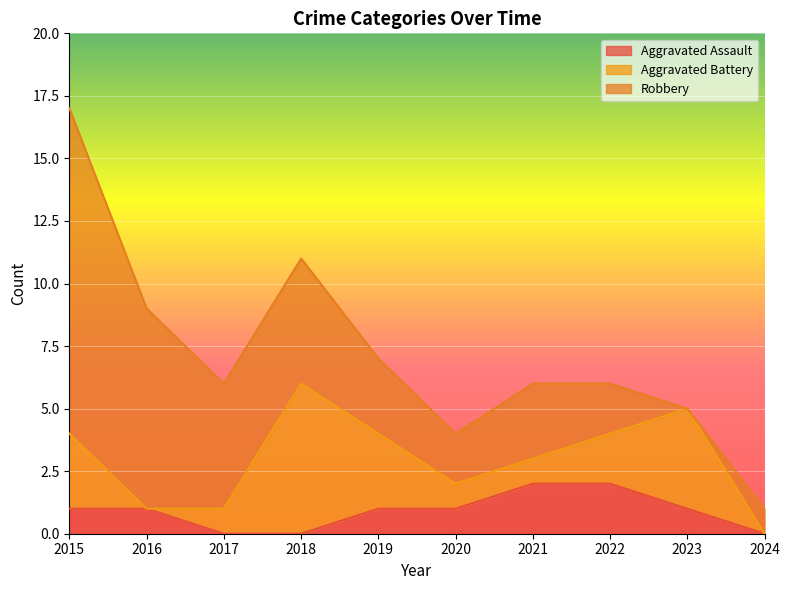

Where is Robbery nearest to the value 6?

2017